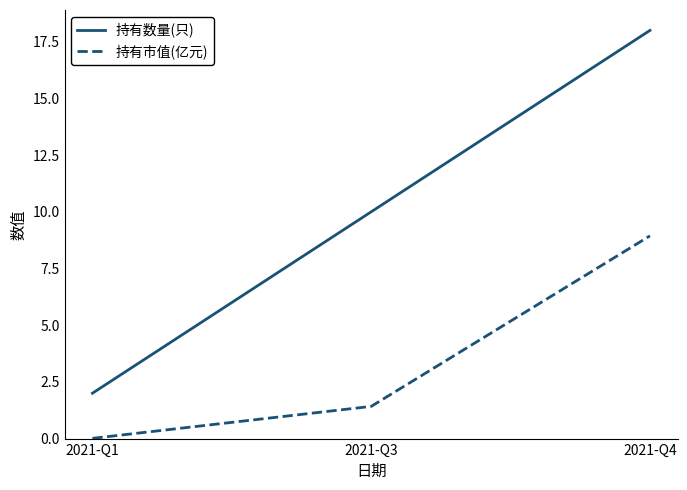

Which category has the lowest value across all series?

2021-Q1